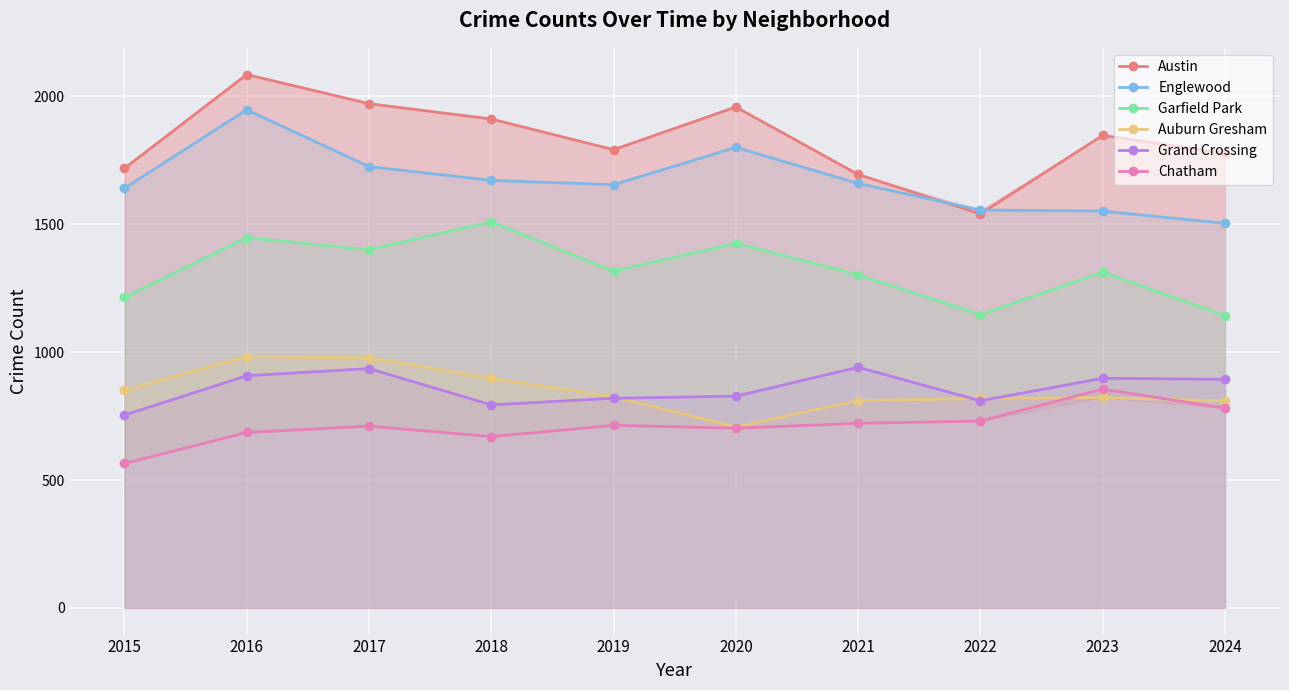

True or false: Auburn Gresham has a value of 354 at 2022.

False